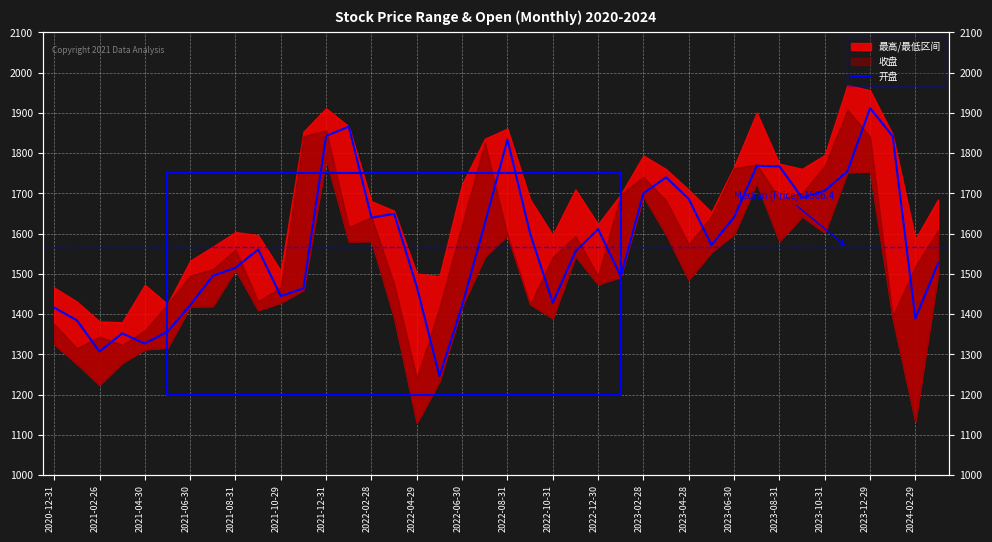

How many points are lower than both their immediate neighbors (excluding endpoints)?

10